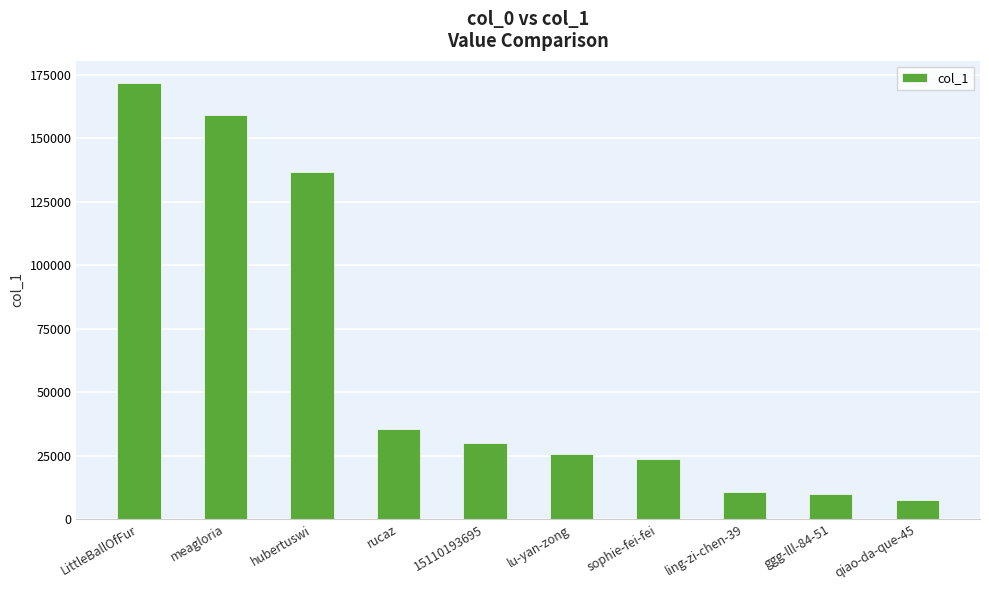

True or false: the data shows 82489 at meagloria.

False